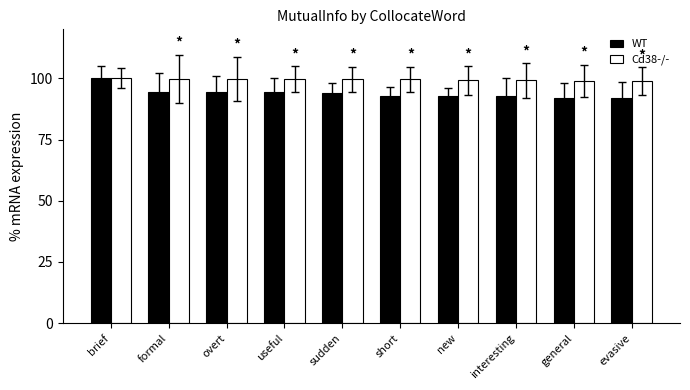

What is the greatest value displayed?

100.0